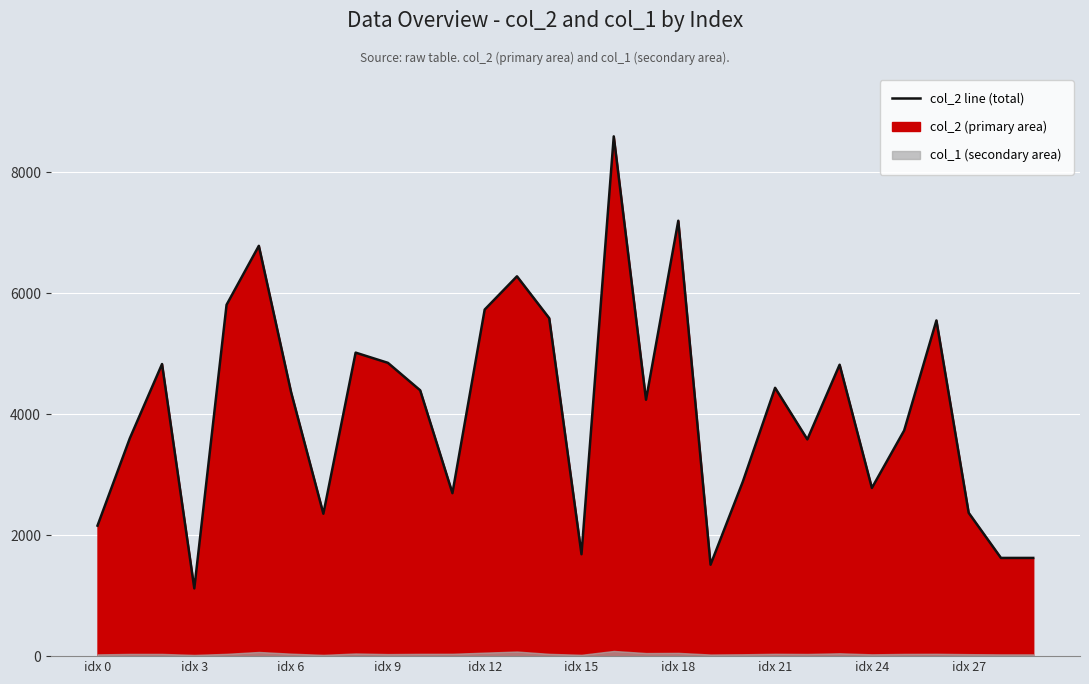

Which label corresponds to the largest value in the chart?

16